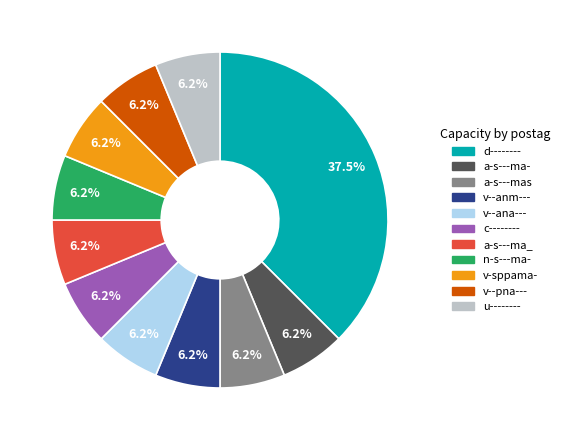

Is the sum of v--ana--- and c-------- greater than half?

No